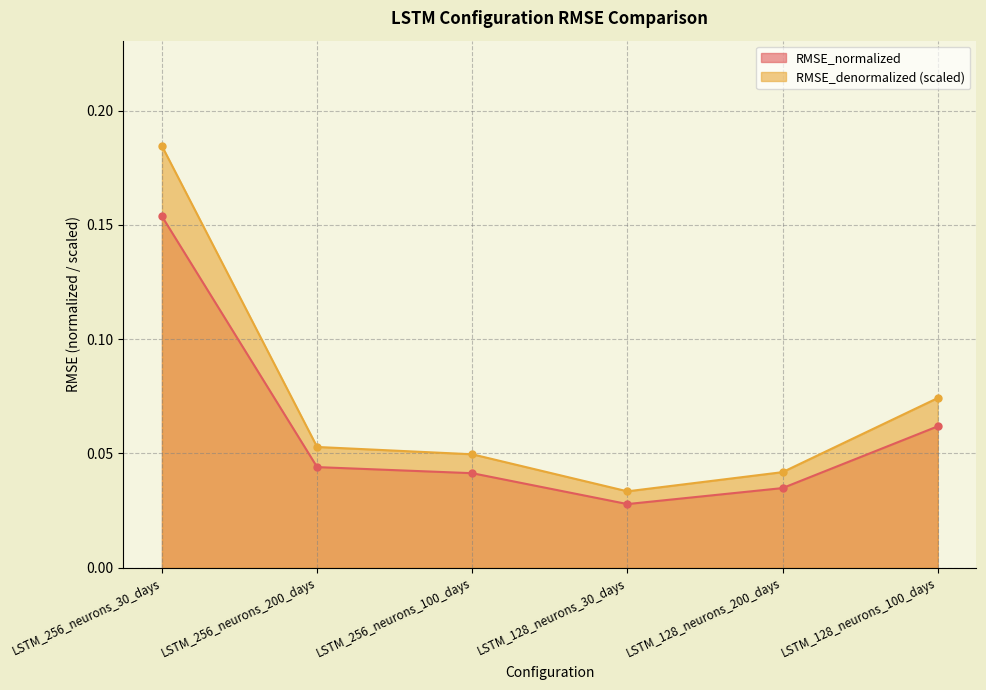

Is the value of RMSE_denormalized at LSTM_128_neurons_100_days greater than the value of RMSE_normalized at LSTM_128_neurons_200_days?

Yes